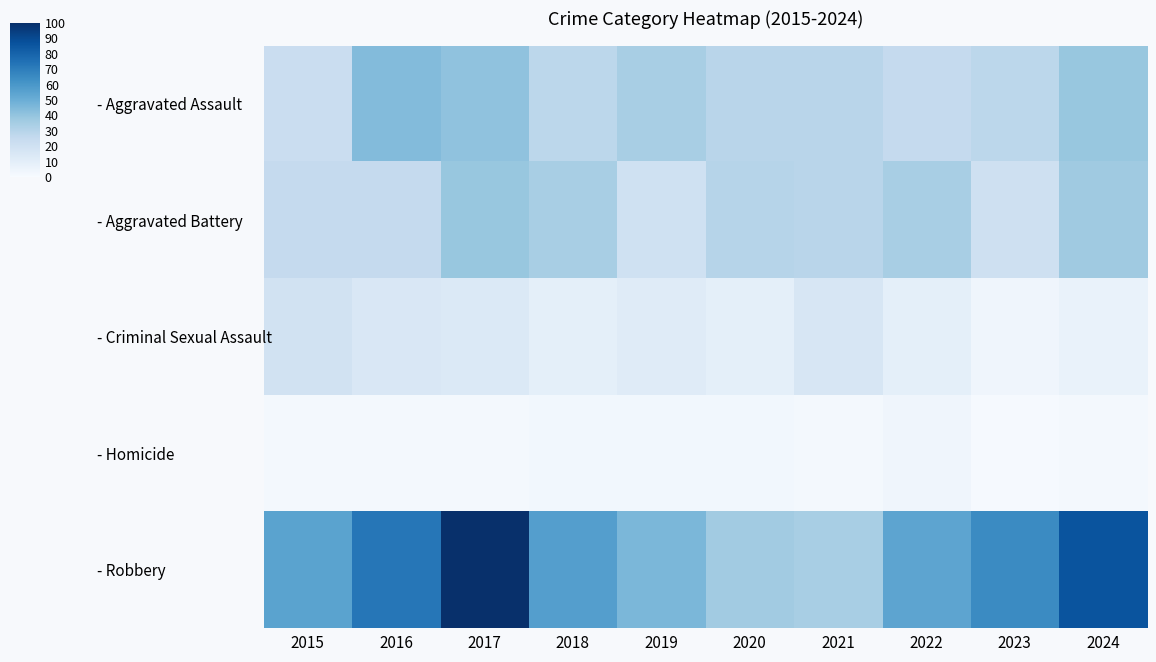

Reading right to left, extract all data points from this chart.

- Aggravated Assault: 2024=39	2023=28	2022=25	2021=29	2020=29	2019=34	2018=28	2017=41	2016=44	2015=23
- Aggravated Battery: 2024=37	2023=21	2022=34	2021=29	2020=30	2019=20	2018=34	2017=39	2016=25	2015=25
- Criminal Sexual Assault: 2024=7	2023=4	2022=9	2021=16	2020=9	2019=12	2018=9	2017=14	2016=15	2015=19
- Homicide: 2024=2	2023=1	2022=4	2021=2	2020=3	2019=3	2018=3	2017=2	2016=2	2015=2
- Robbery: 2024=86	2023=65	2022=54	2021=34	2020=36	2019=46	2018=57	2017=100	2016=73	2015=55